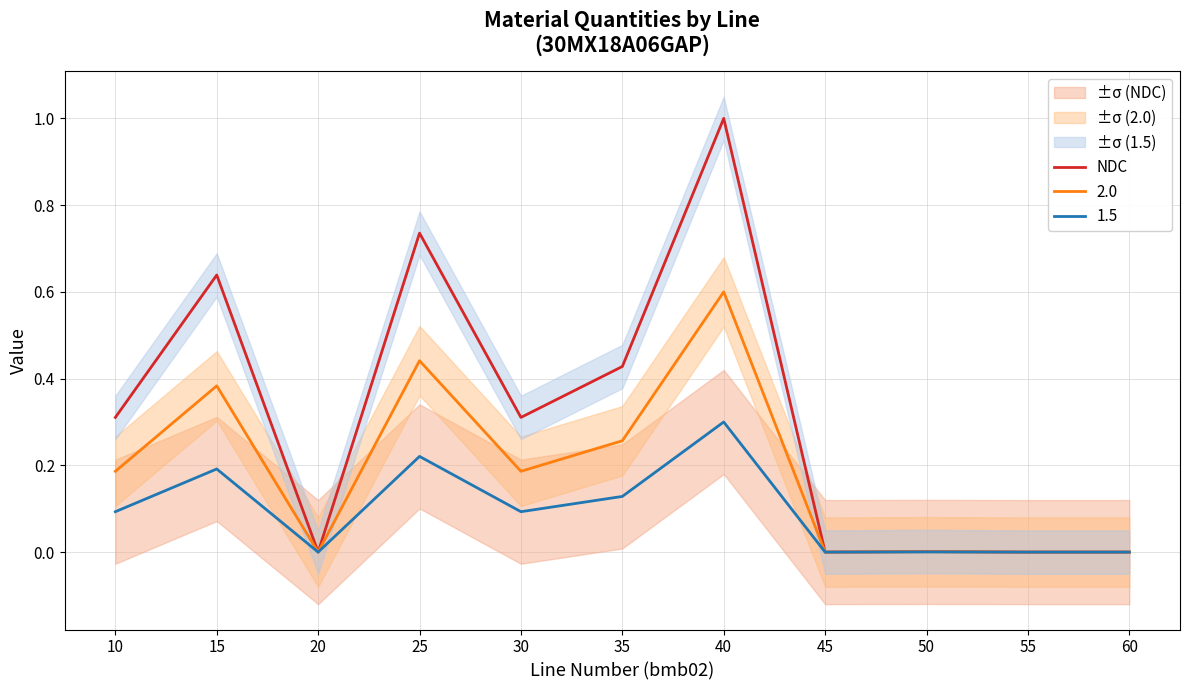

The value at 60 is 0.0. True or false?

True